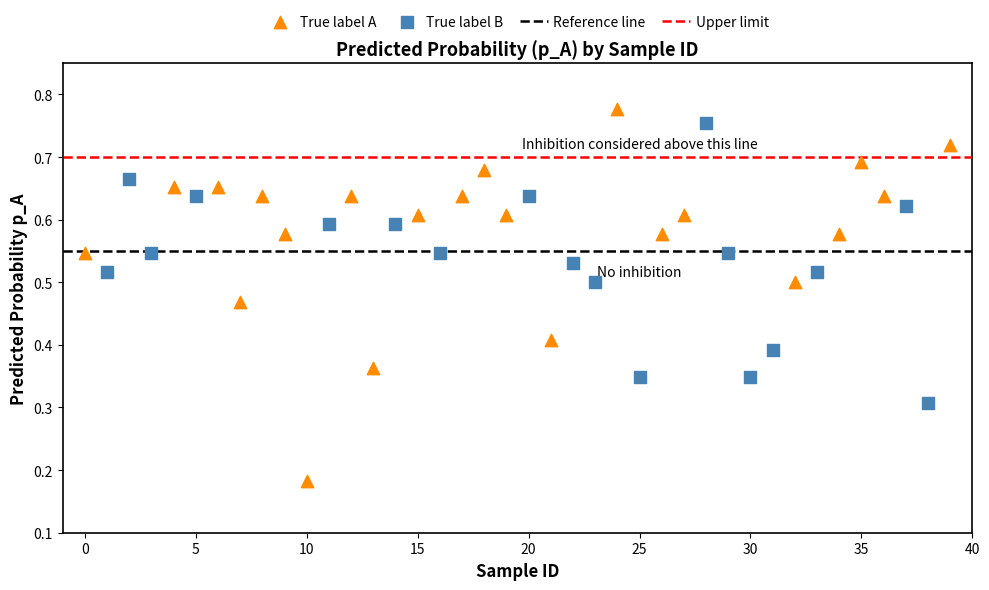

Which series contains the lowest Y value?

True label A